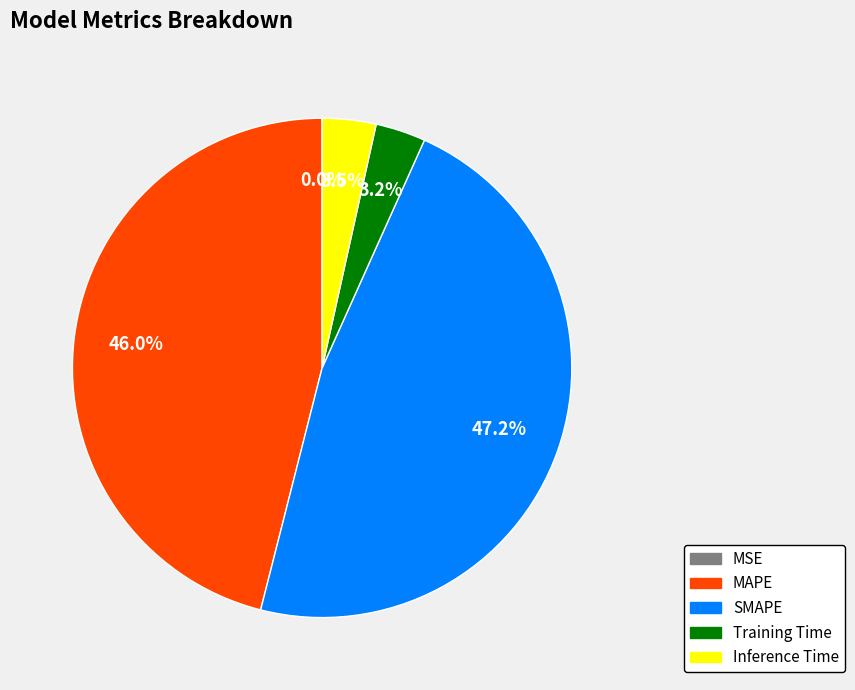

To the nearest percent, what is the difference between the largest and smallest slice percentages?

47%